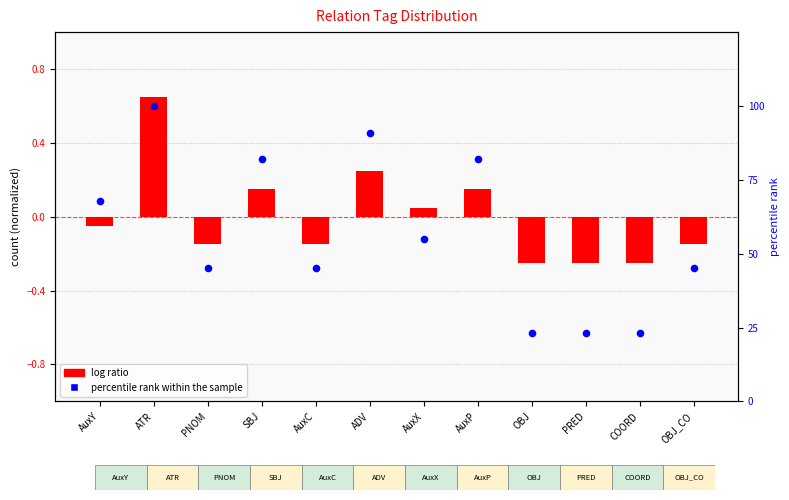

Which series reaches the maximum Y coordinate?

percentile rank within the sample